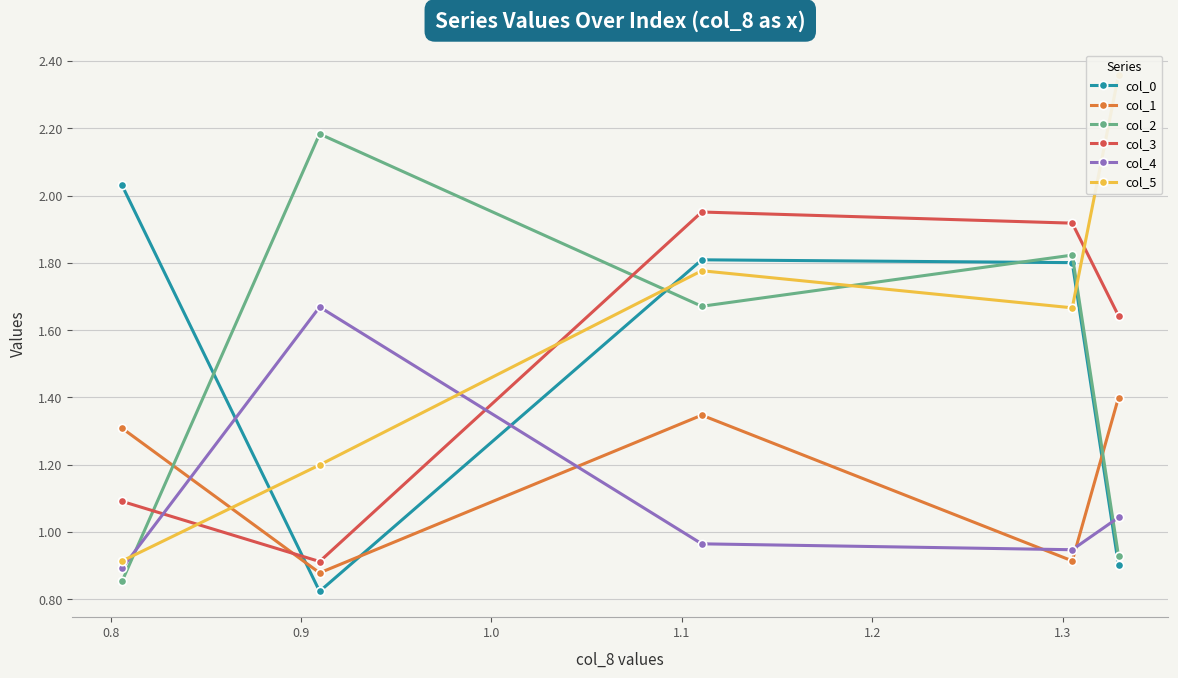

What are all the series names shown in the legend?

col_0, col_1, col_2, col_3, col_4, col_5